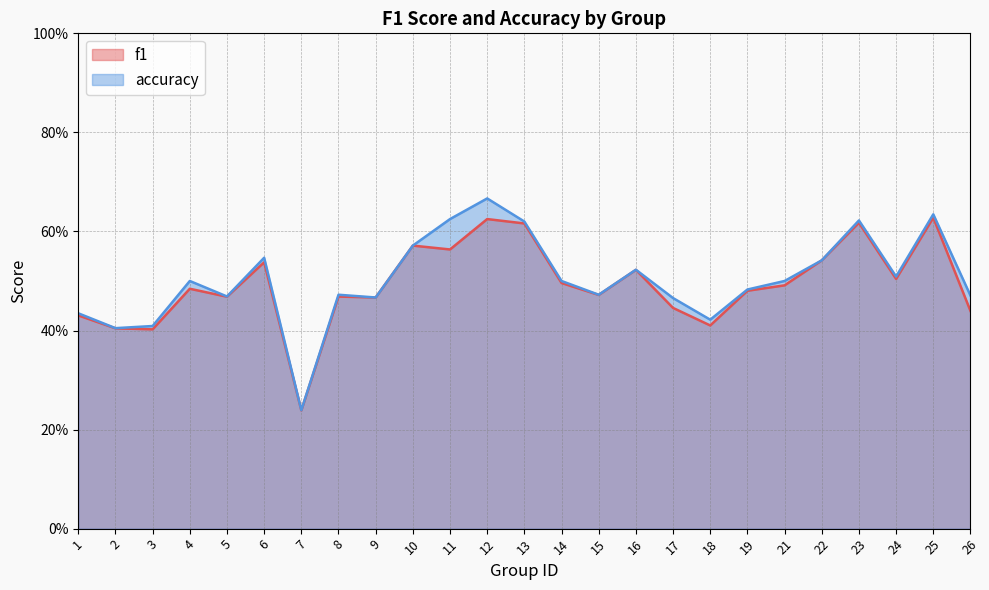

What is the minimum value shown in the chart?

0.2